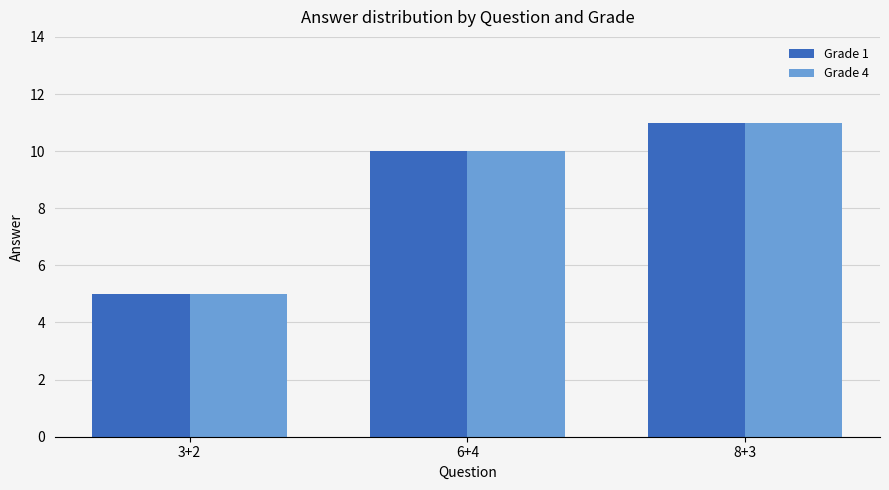

At which category is the sum across all series the highest?

8+3